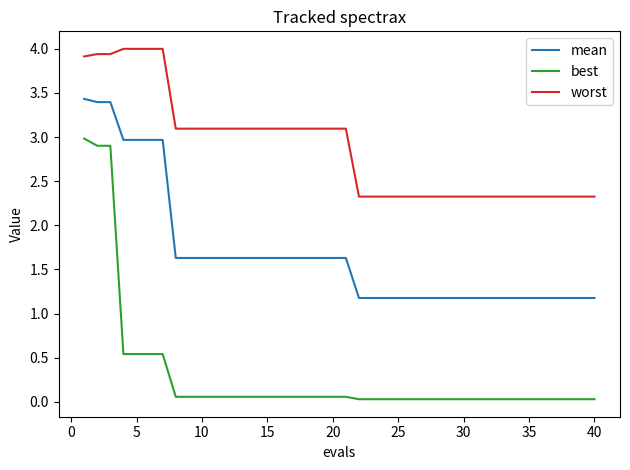

Rank the series by their maximum value, from highest to lowest.

worst, mean, best